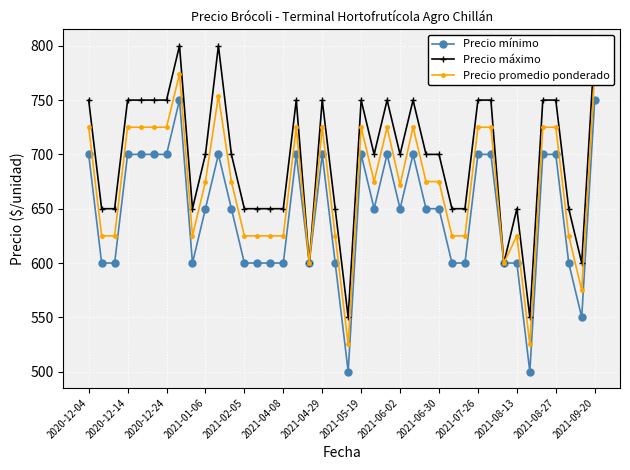

Is it true that Precio promedio ponderado equals 203 at 2021-01-06?

False